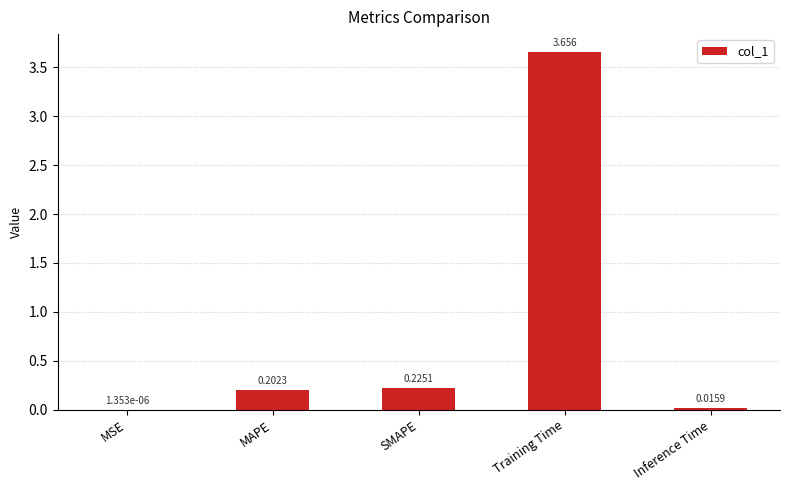

Are the bars horizontal?

No